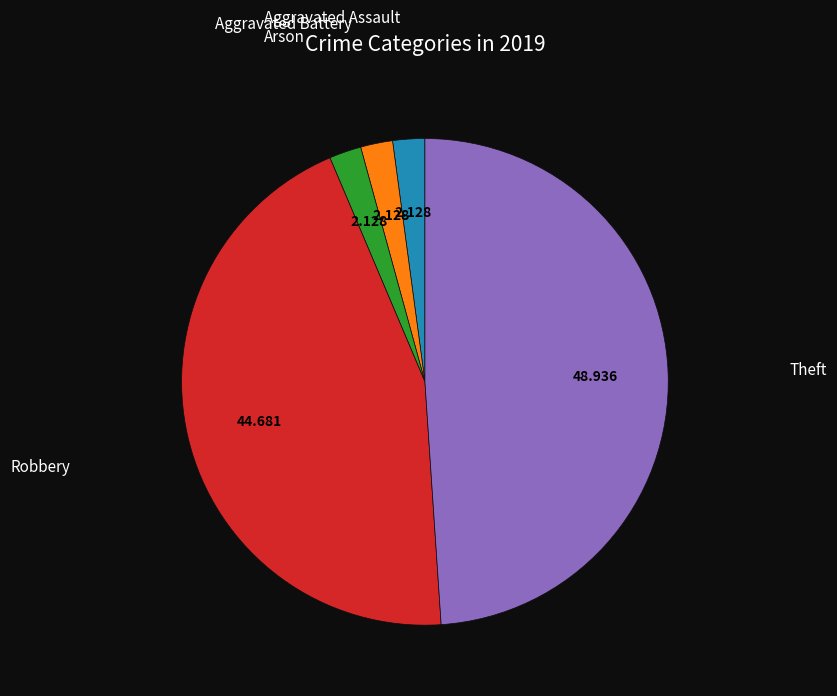

Is there a majority slice in this chart?

No